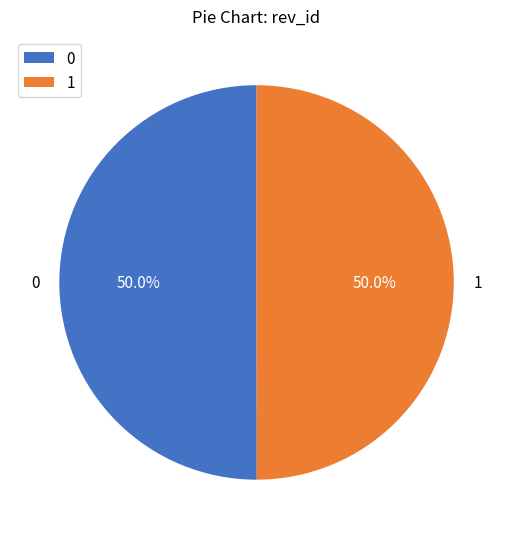

What is the ratio of the value at 1 to the value at 0?

1.0